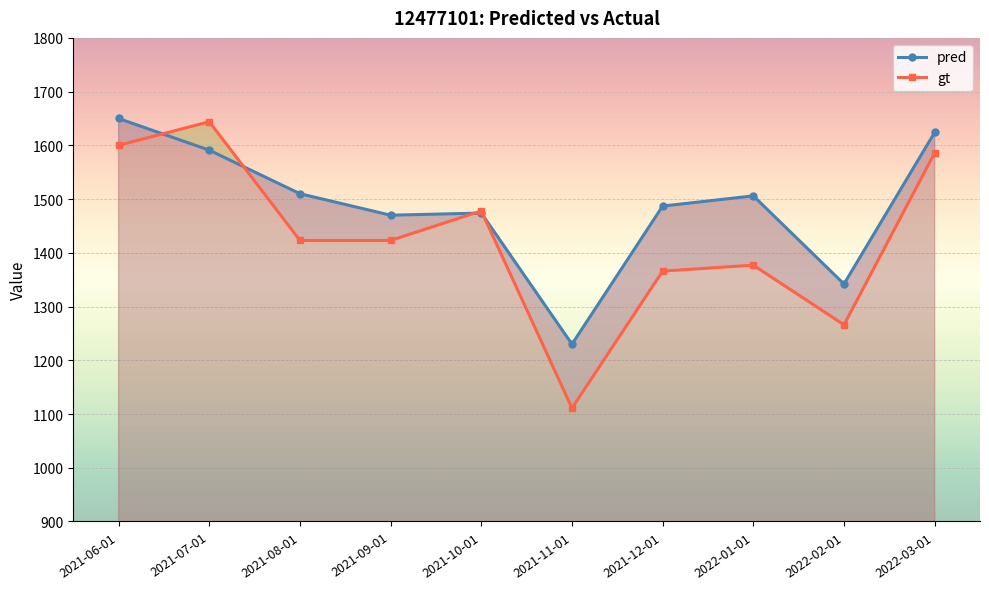

List the series in order of their peak value, highest first.

pred, gt